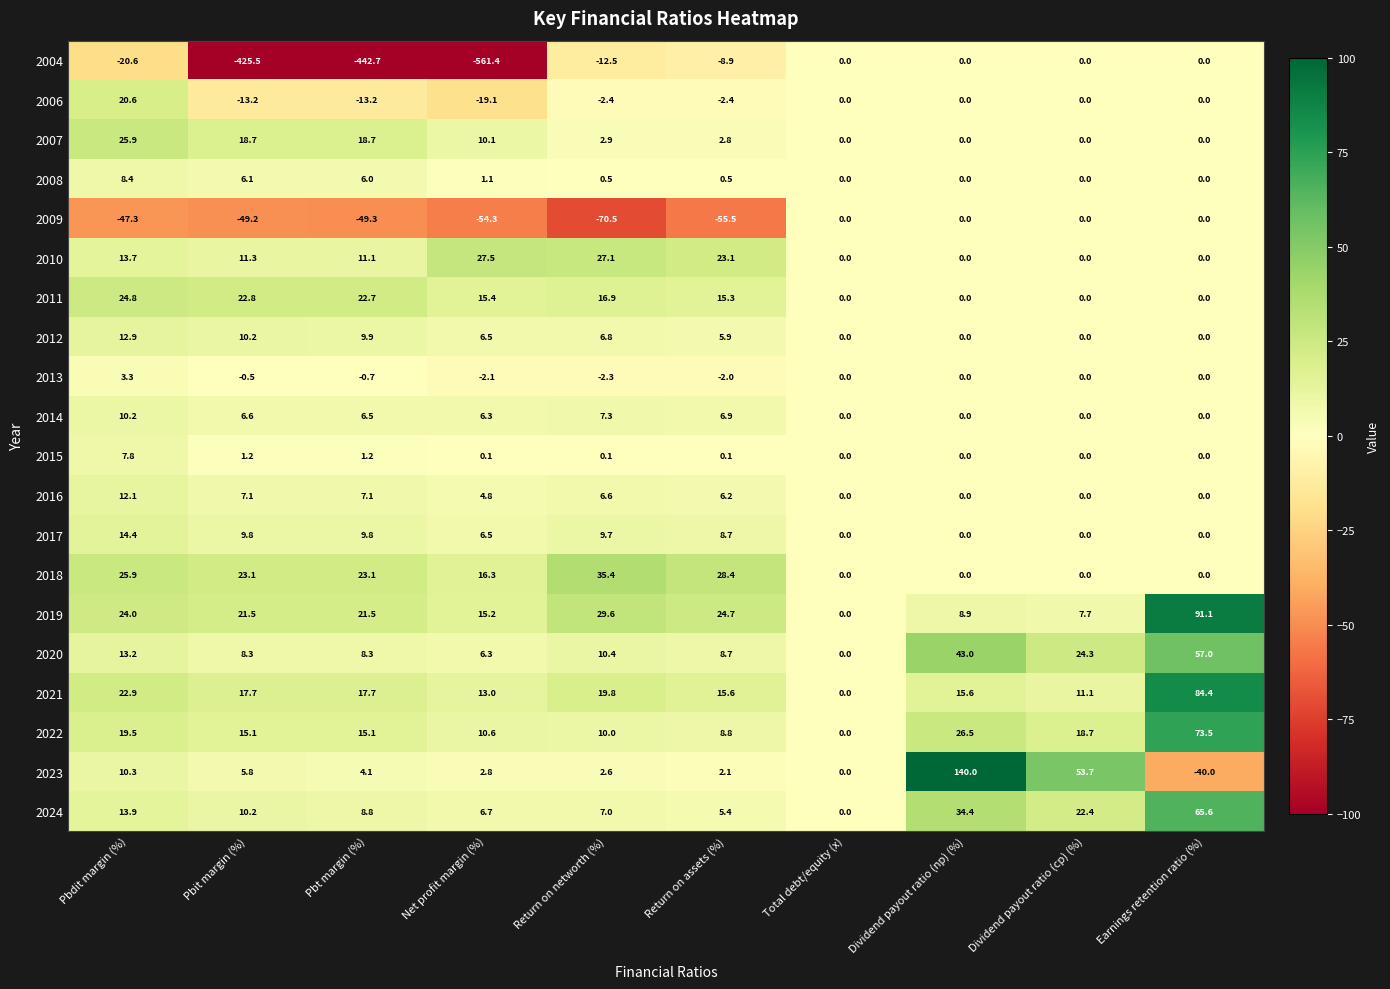

What is the difference between the highest and lowest values at Dividend payout ratio (np) (%)?

140.0